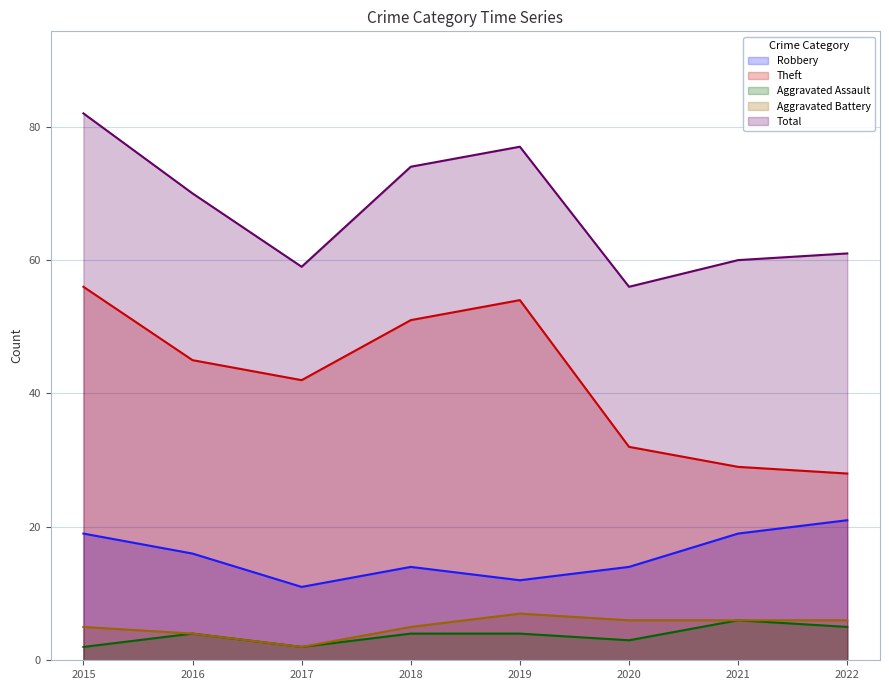

In Aggravated Battery (line), how many points are lower than both neighbors (excluding endpoints)?

1